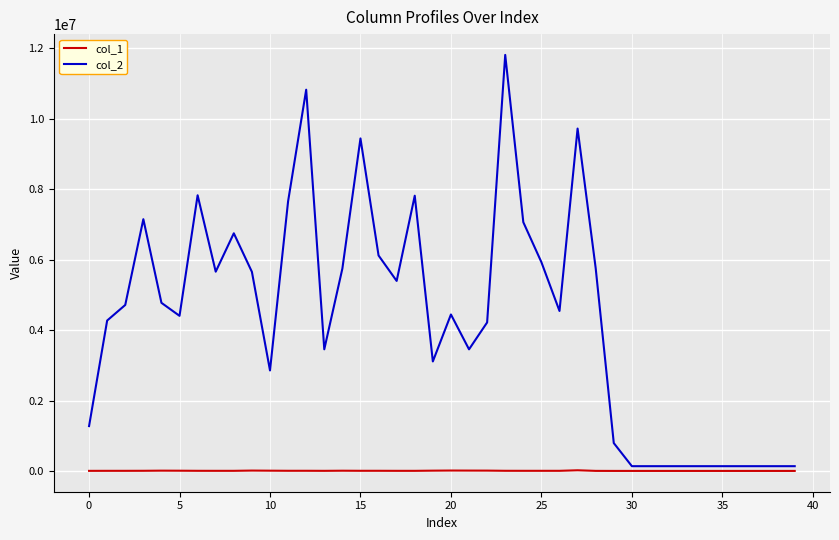

Which series has the largest range (max minus min)?

col_2